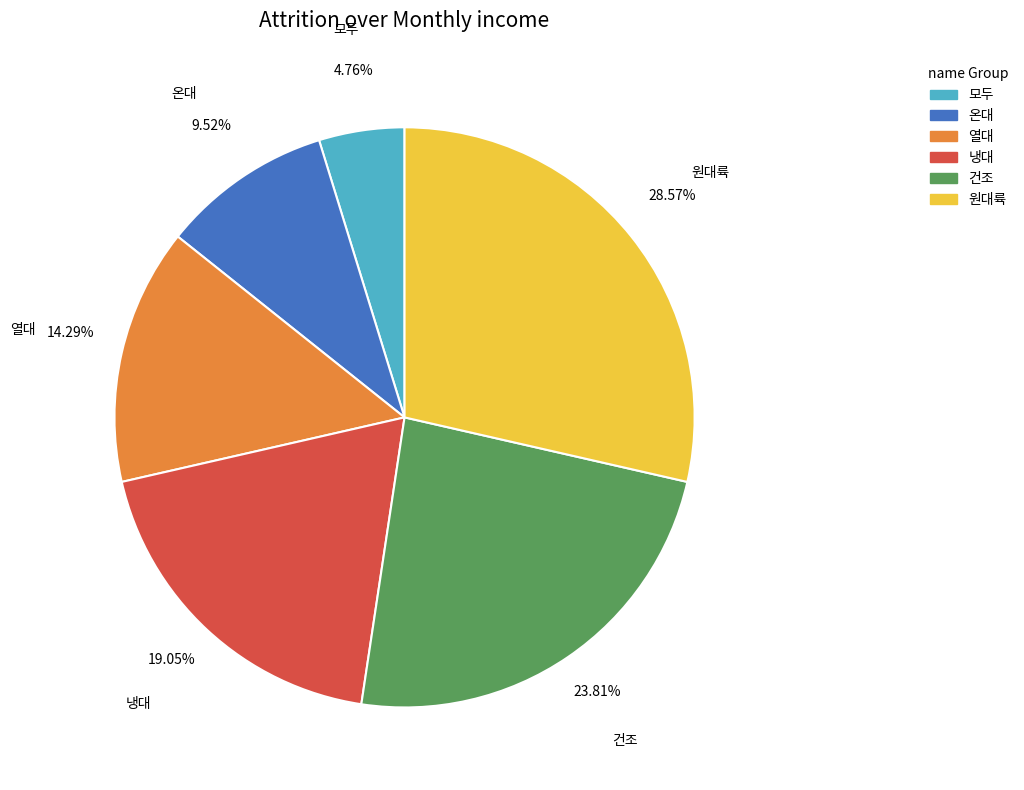

Combined, do 냉대 and 온대 account for over 50%?

No